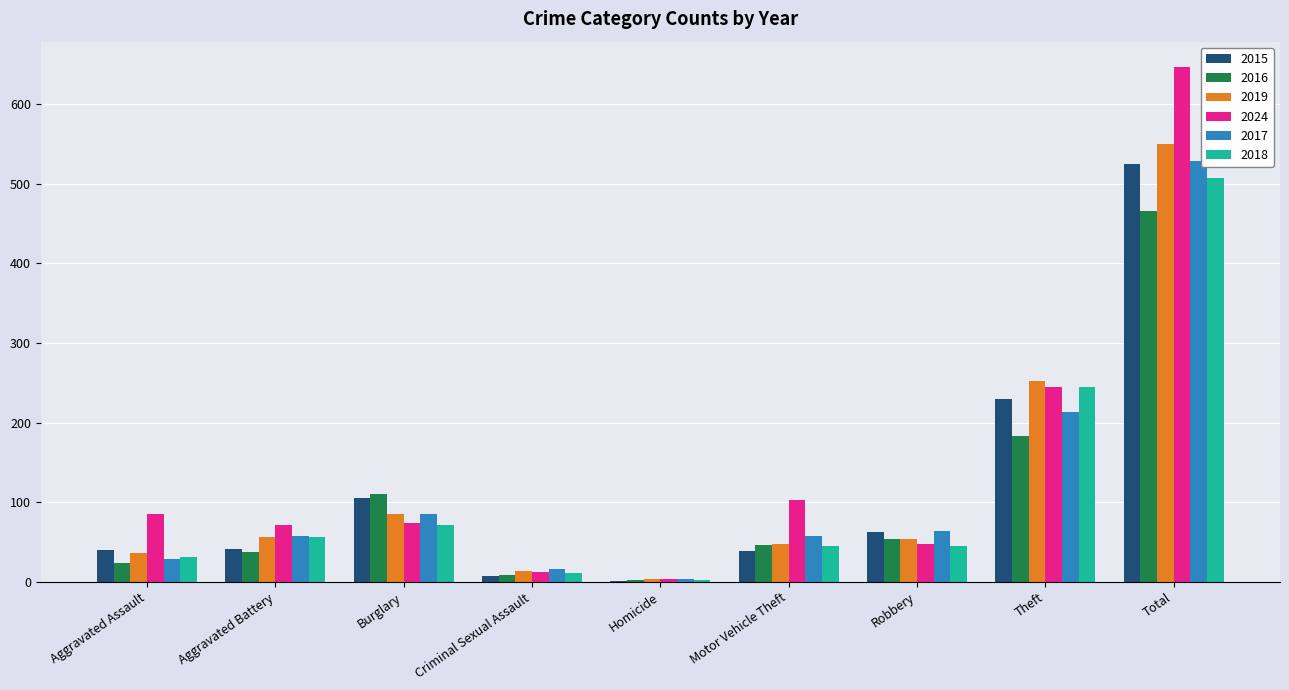

Count the number of categories in the chart.

9